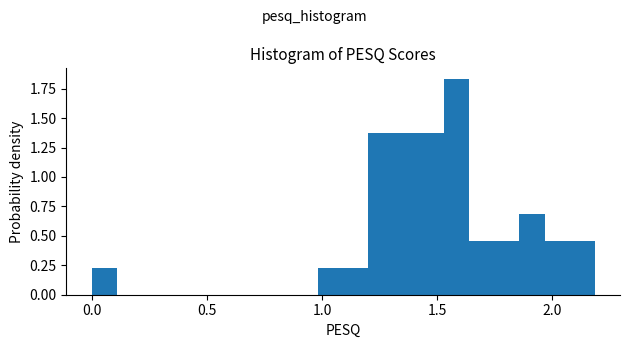

Around what value on the x-axis is the tallest bar? Give the approximate position of its centre, as read against the axis.

1.60